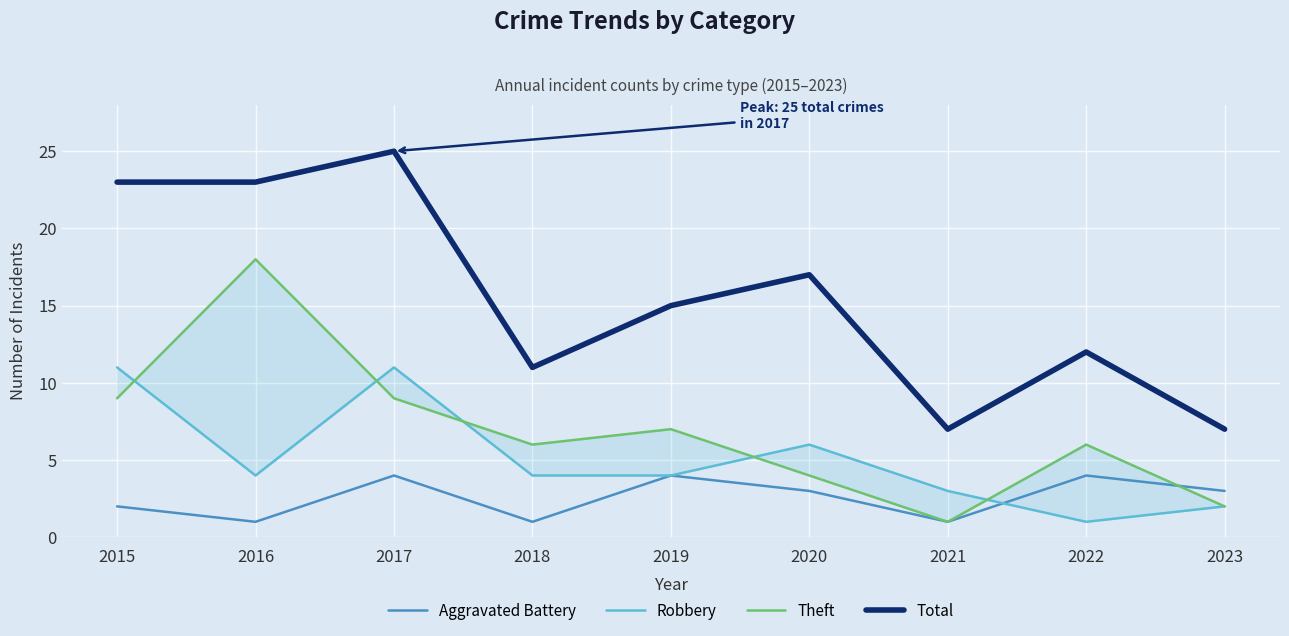

Is it true that Total equals 14 at 2016?

False